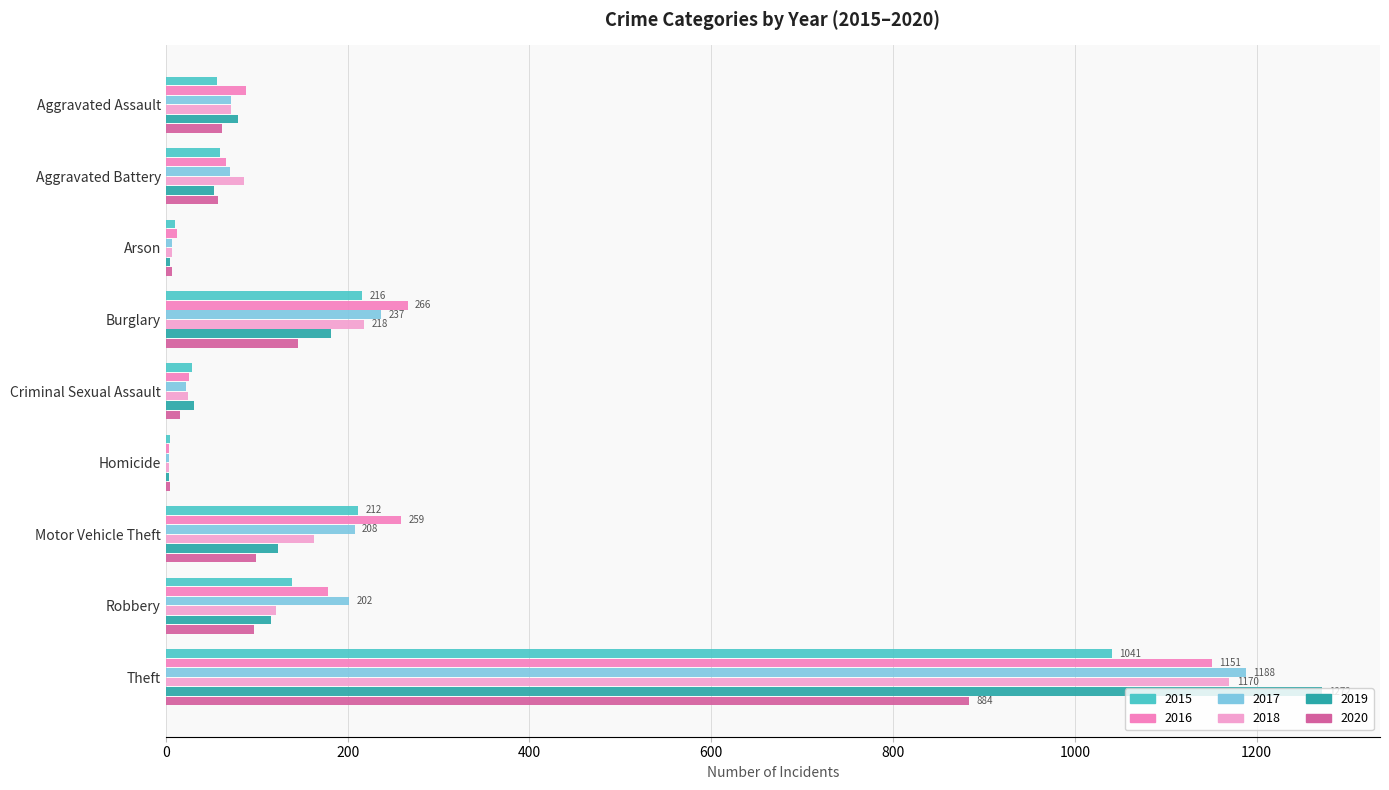

Count the number of categories in the chart.

9